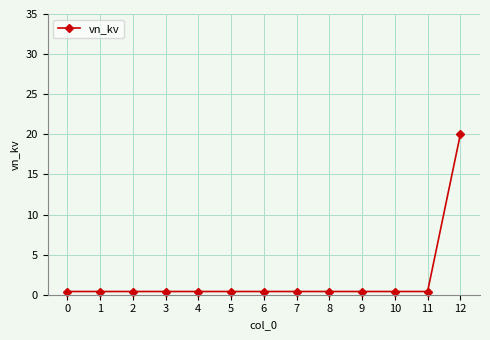

Count the number of data series in this chart.

1